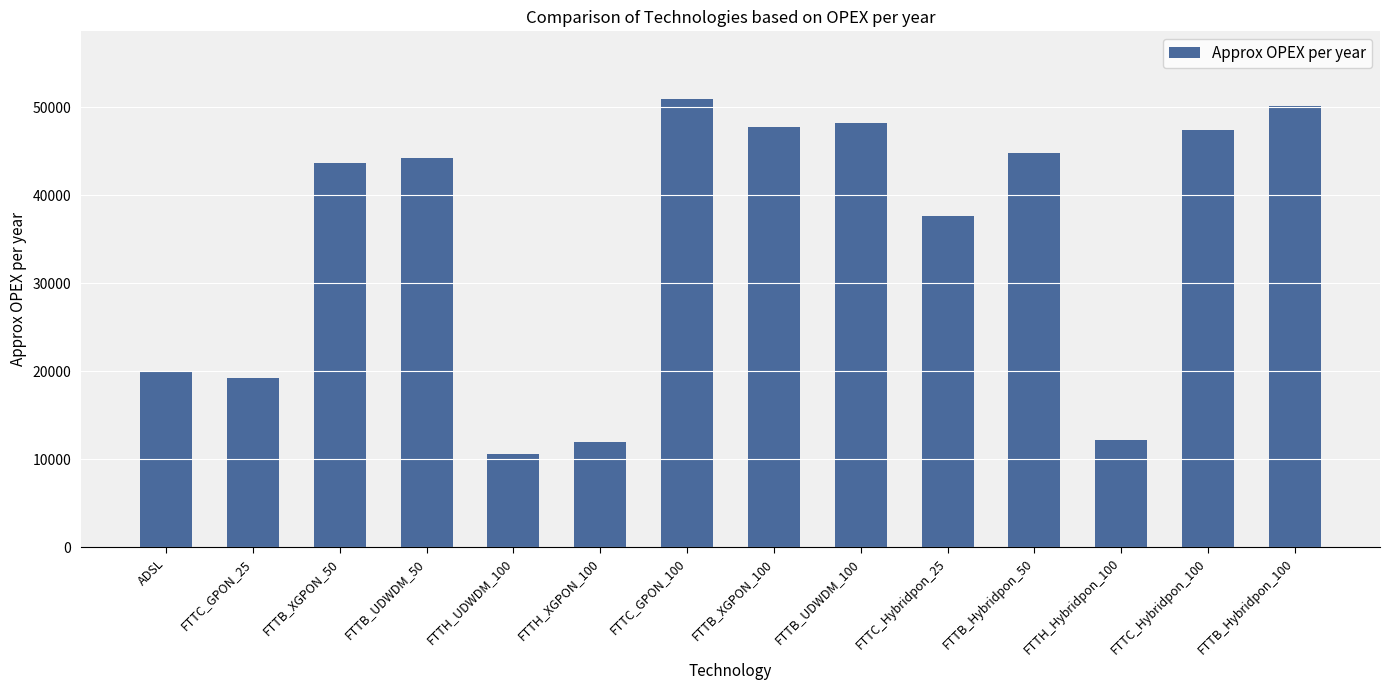

What is the difference between the maximum and minimum values?

40442.9